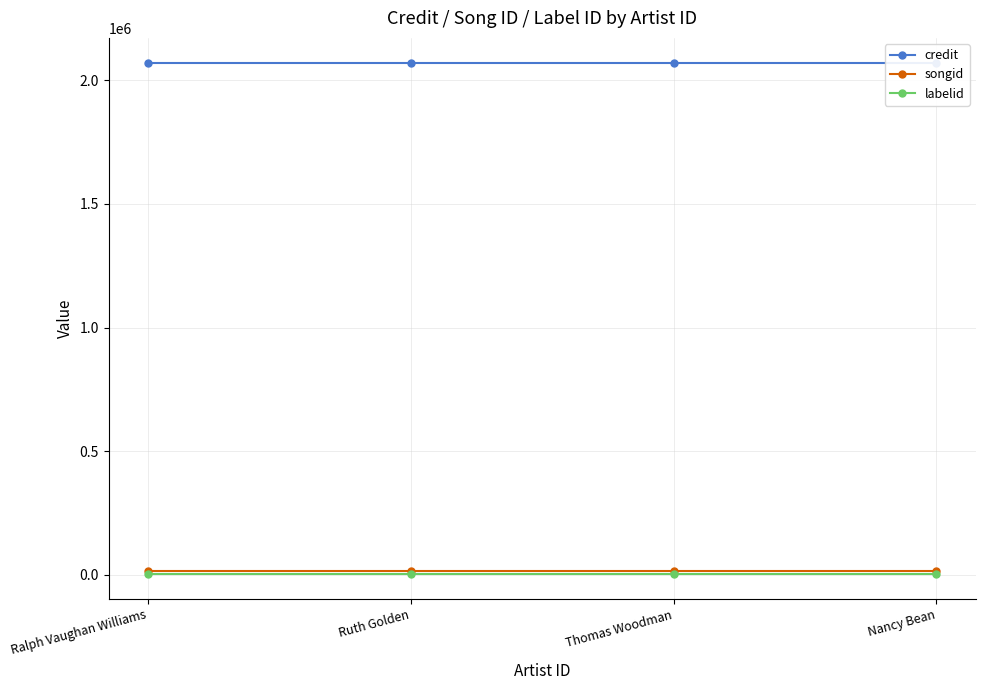

What is the total value across all series at Ruth Golden?

2090015